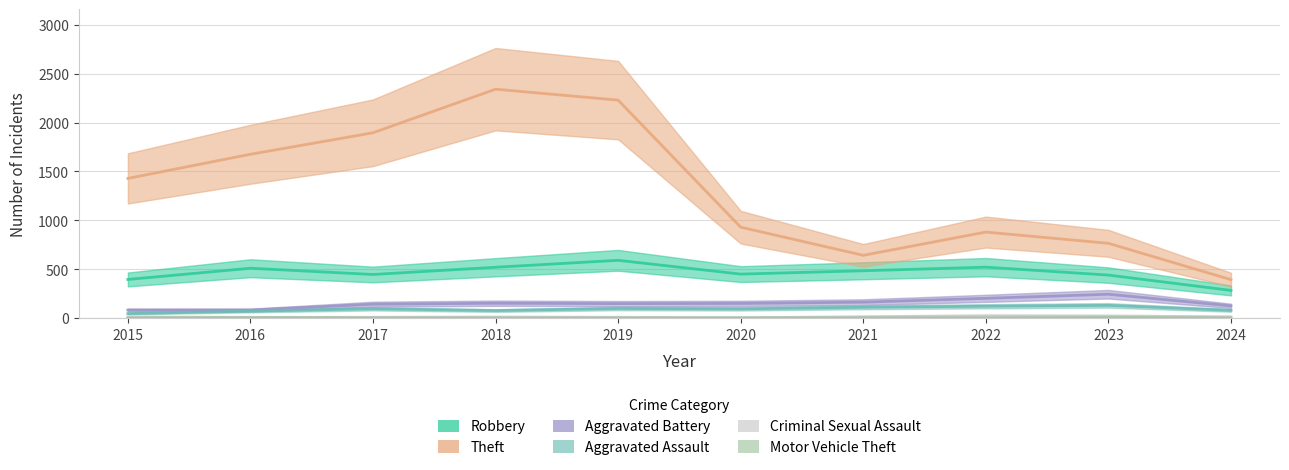

At which category is the sum across all series the highest?

2018